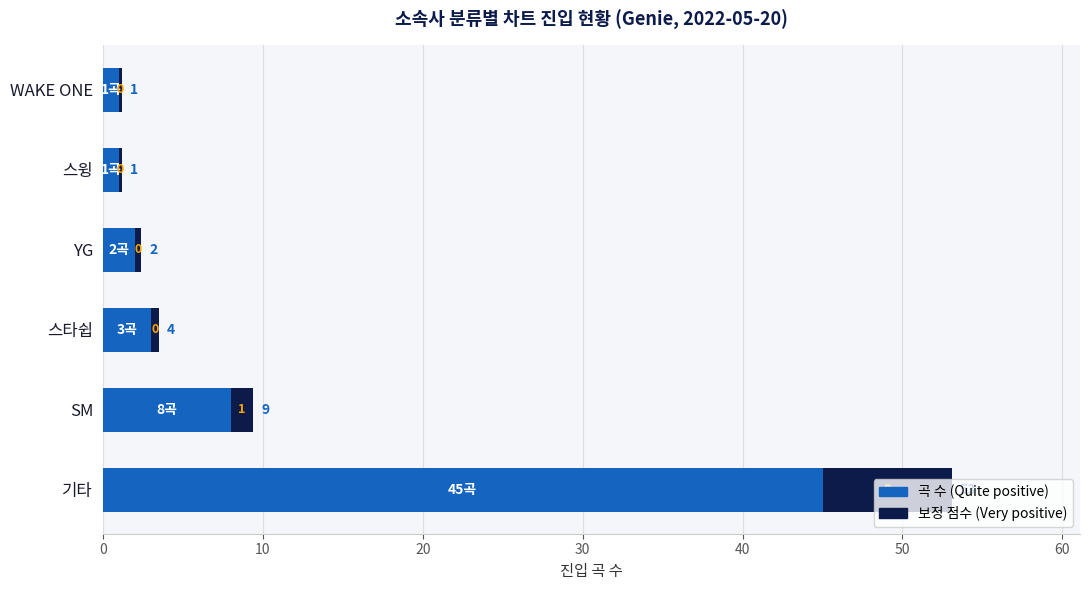

The 평균 순위 점수 (Very positive) series shows 0.4 at 스윙. True or false?

False